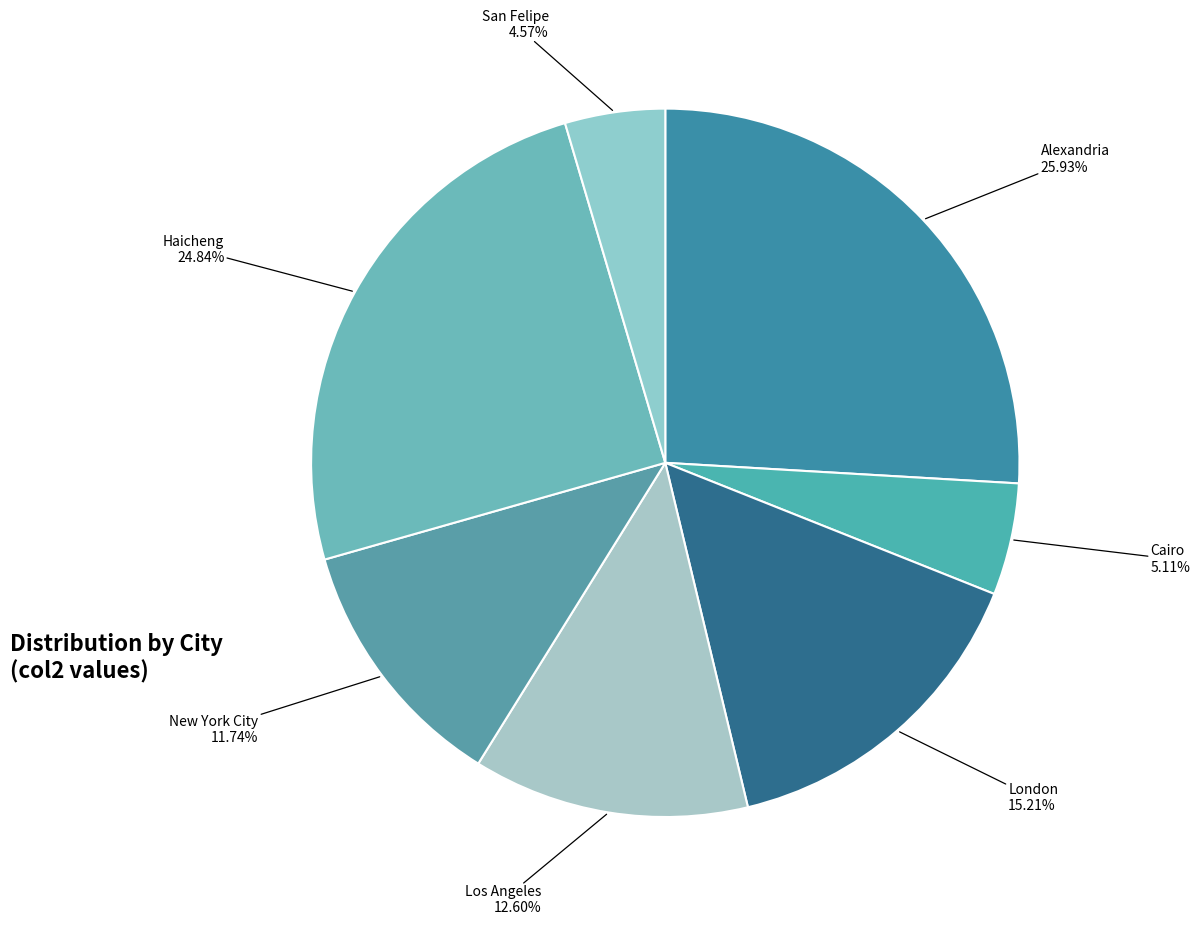

Which has a higher value, New York City or Haicheng?

Haicheng